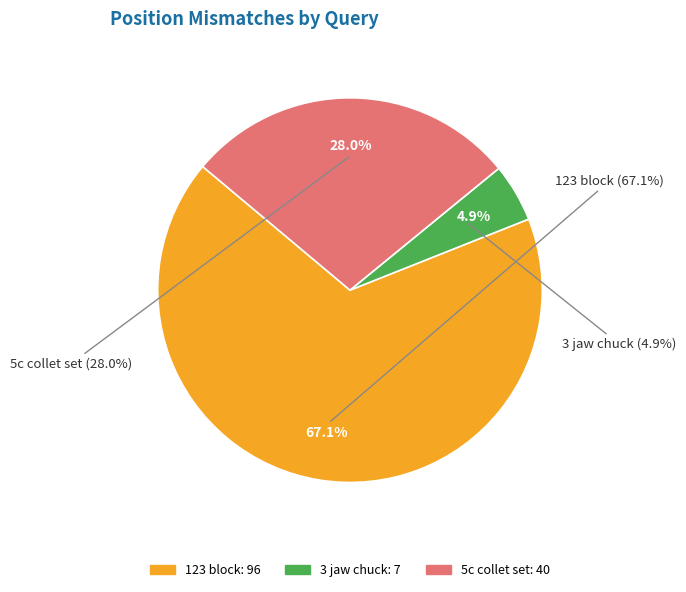

True or false: 3 jaw chuck accounts for 5% of the total.

True